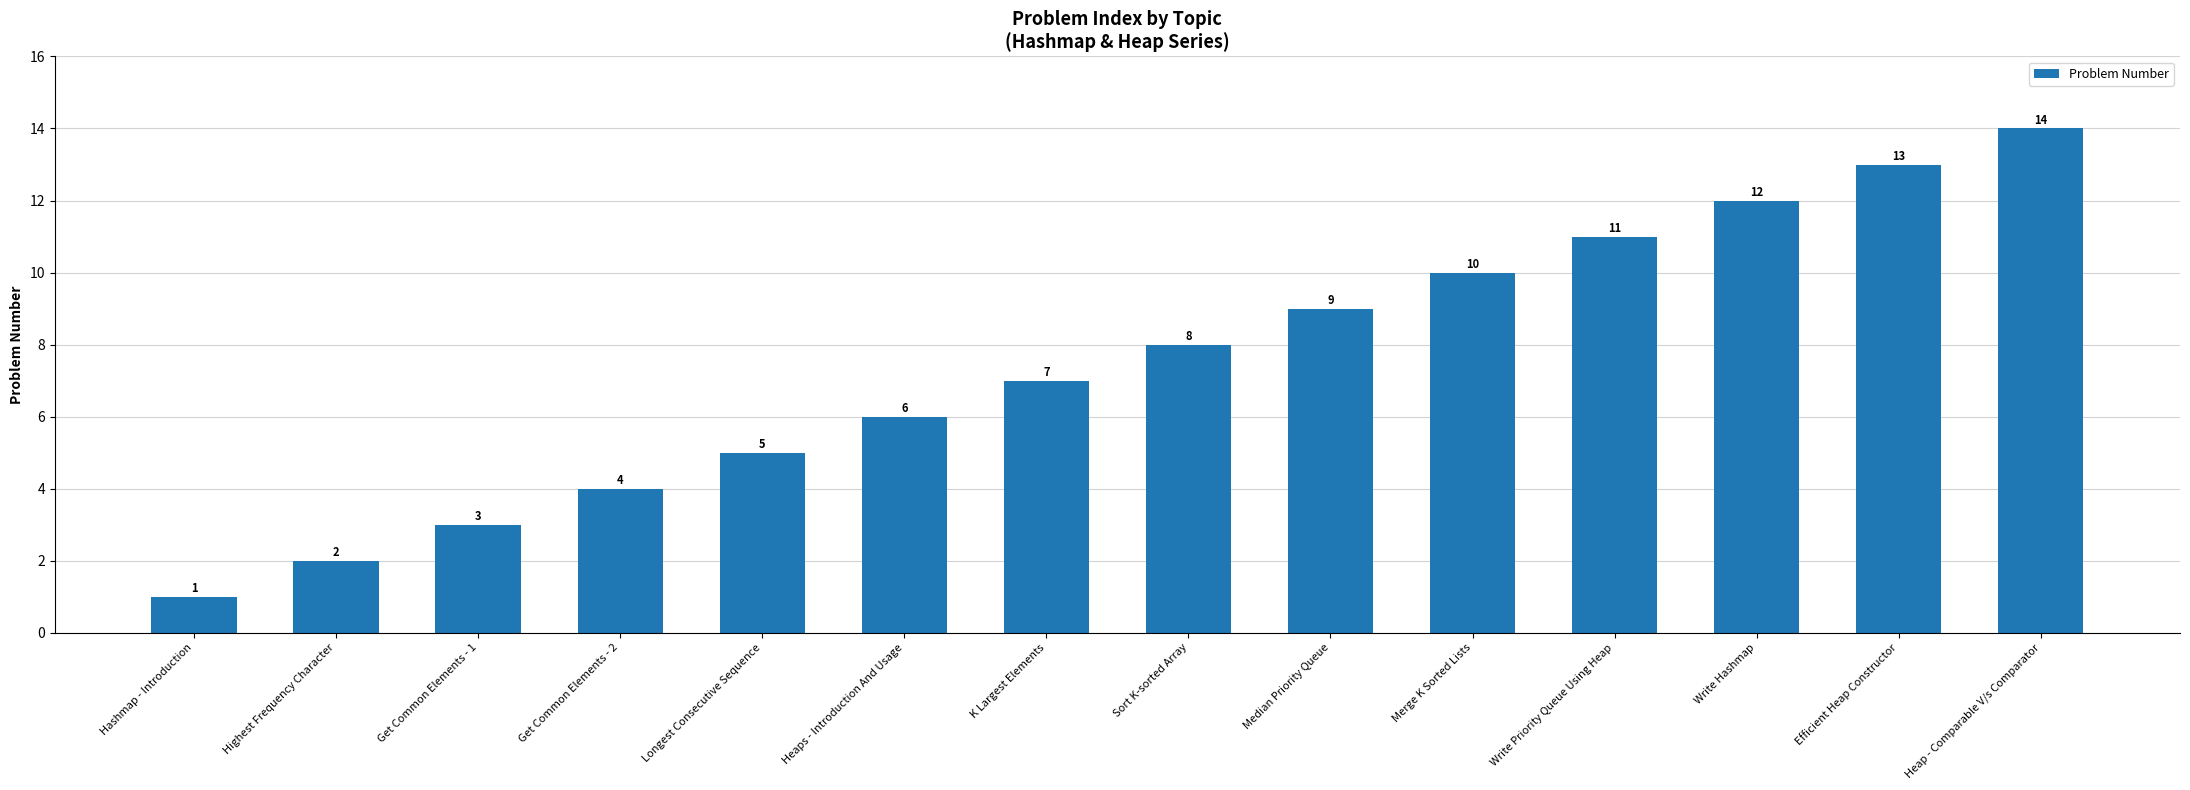

Reading right to left, what are all the values shown in this chart?

14	13	12	11	10	9	8	7	6	5	4	3	2	1